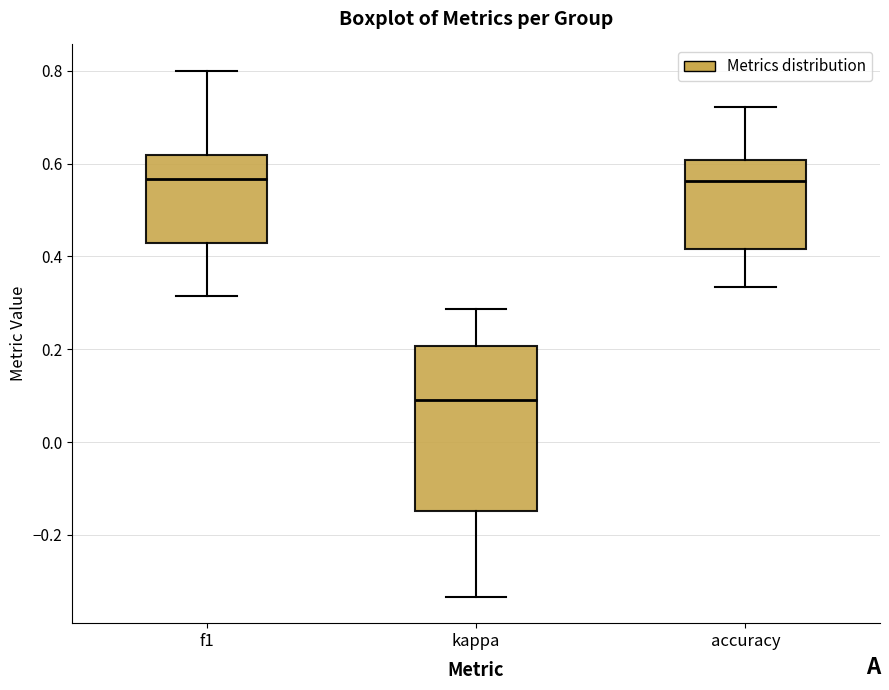

Which box is the tallest, from its lower edge to its upper edge?

kappa